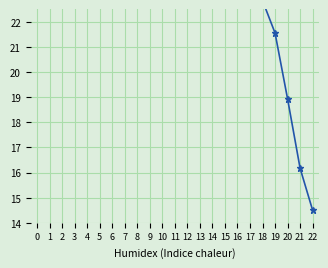

The value at 13 is 38.1. True or false?

False